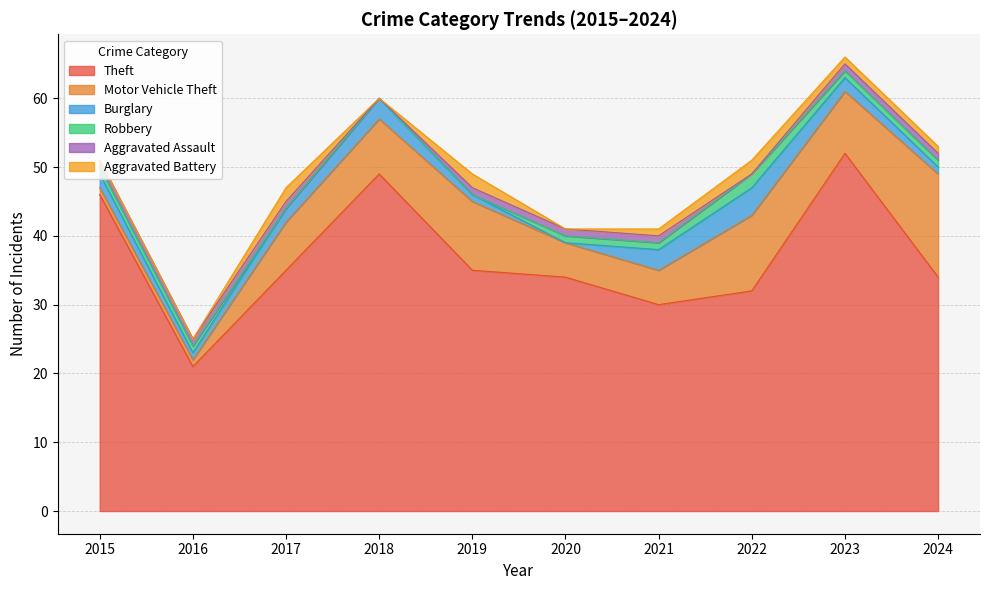

How many data points in Robbery are above 1?

1